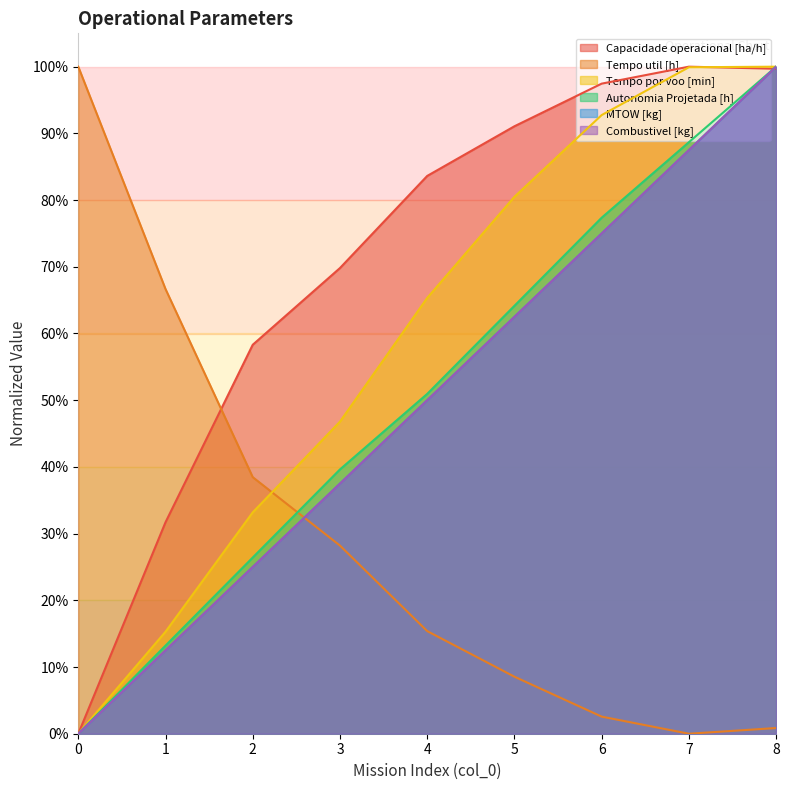

The value of Tempo por voo [min] at 8 is 0.3. True or false?

False